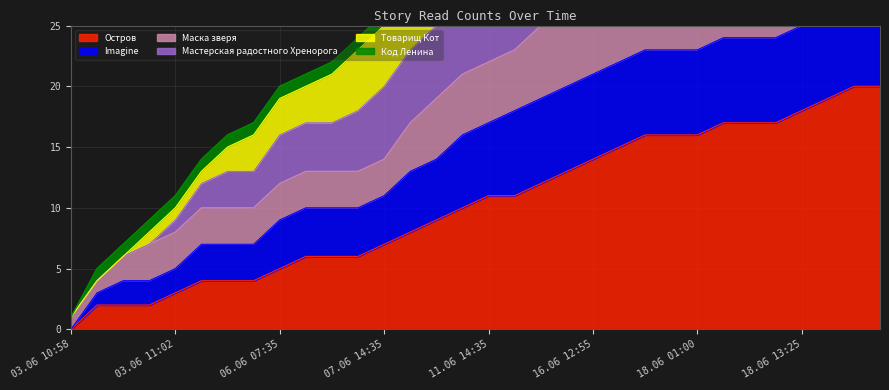

True or false: Остров and Мастерская радостного Хренорога intersect in this chart.

False